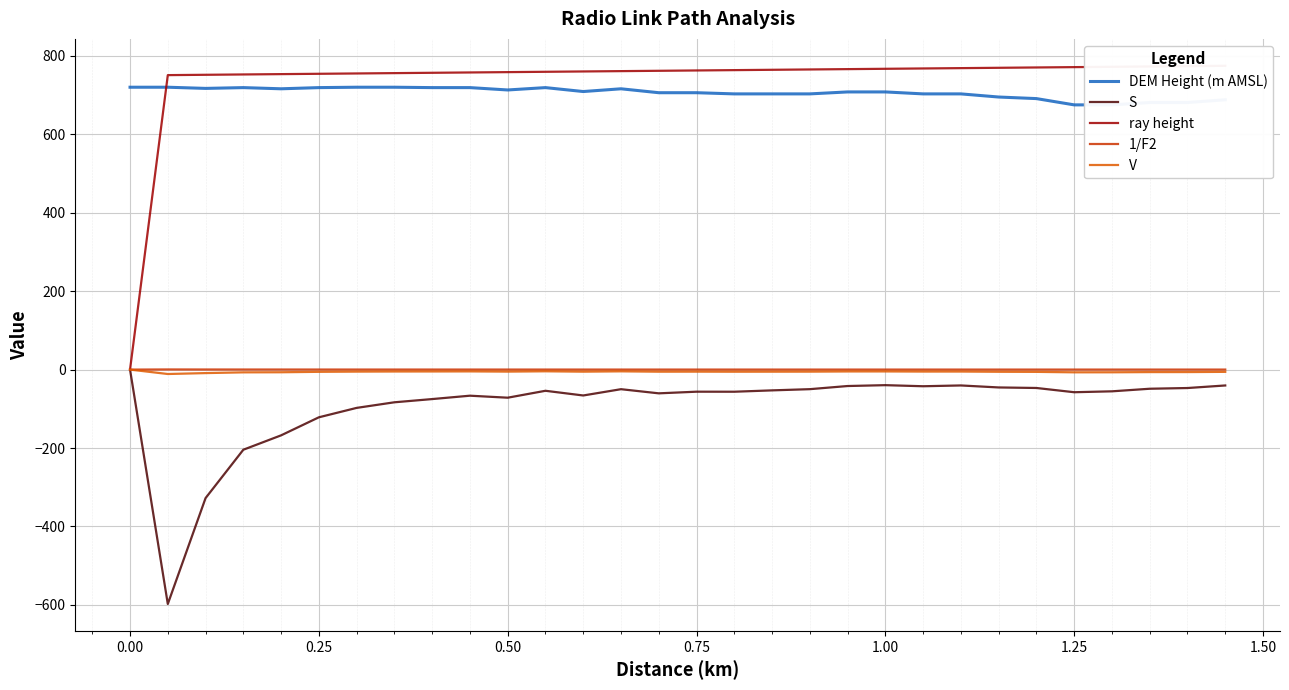

How many values in the ray height series are below 762?

15